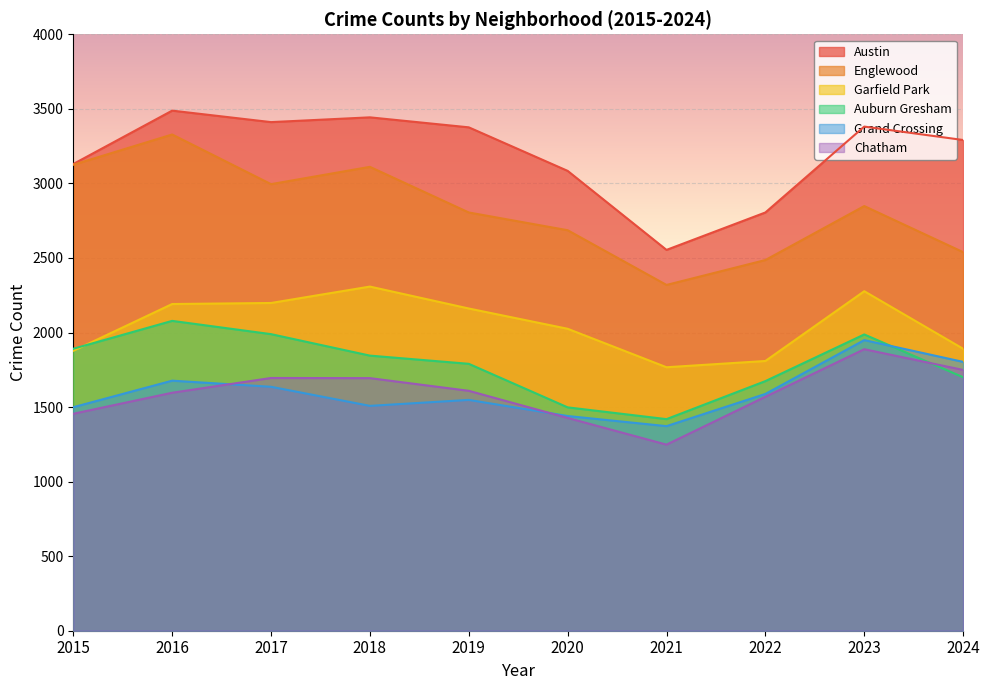

What is the difference between the second highest and second lowest values in the Auburn Gresham series?

491